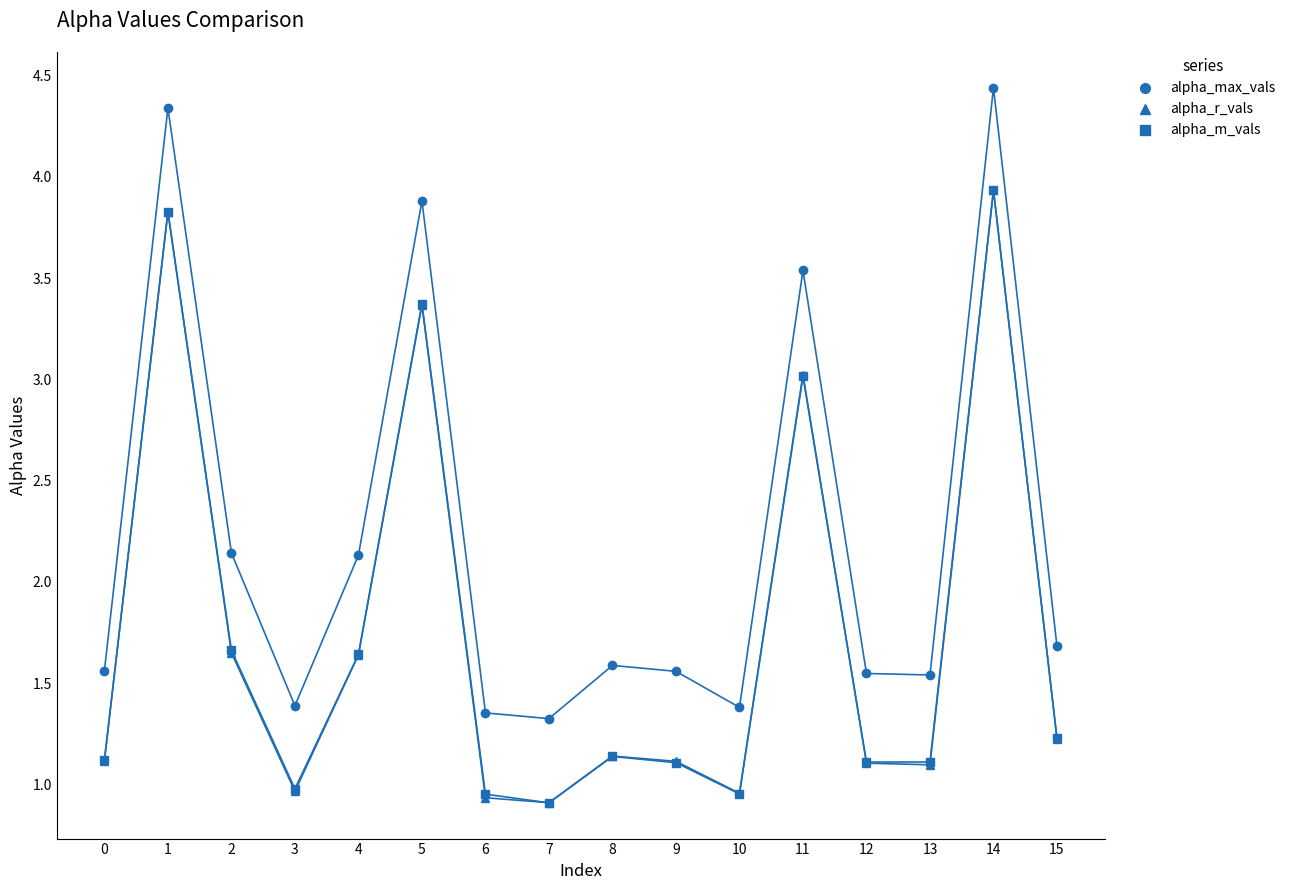

What is the sum of all alpha_r_vals values?

28.0